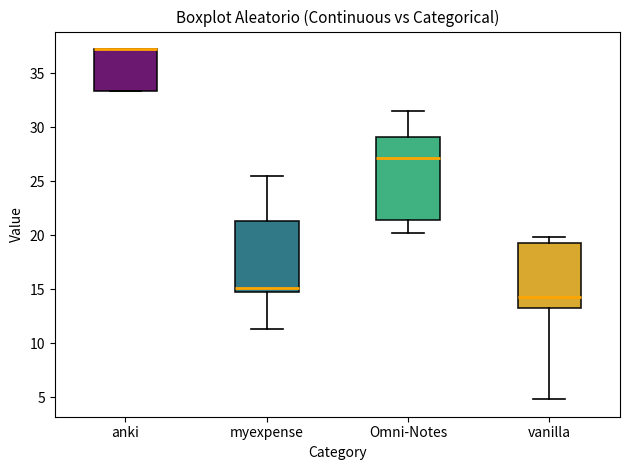

Reading left to right, read every box against the y-axis: the position of its median line, the range the box covers, and the ends of its whiskers. The values are not printed on the chart, so give them approximately, as read against the axis.

anki: median 37.5 (drawn on the box's upper edge), box 33.5 to 37.5, whiskers 33.5 to 37.5
myexpense: median 15.0 (just above the box's lower edge), box 15.0 to 21.5, whiskers 11.5 to 25.5
Omni-Notes: median 27.0, box 21.5 to 29.0, whiskers 20.0 to 31.5
vanilla: median 14.5, box 13.5 to 19.5, whiskers 5.0 to 20.0